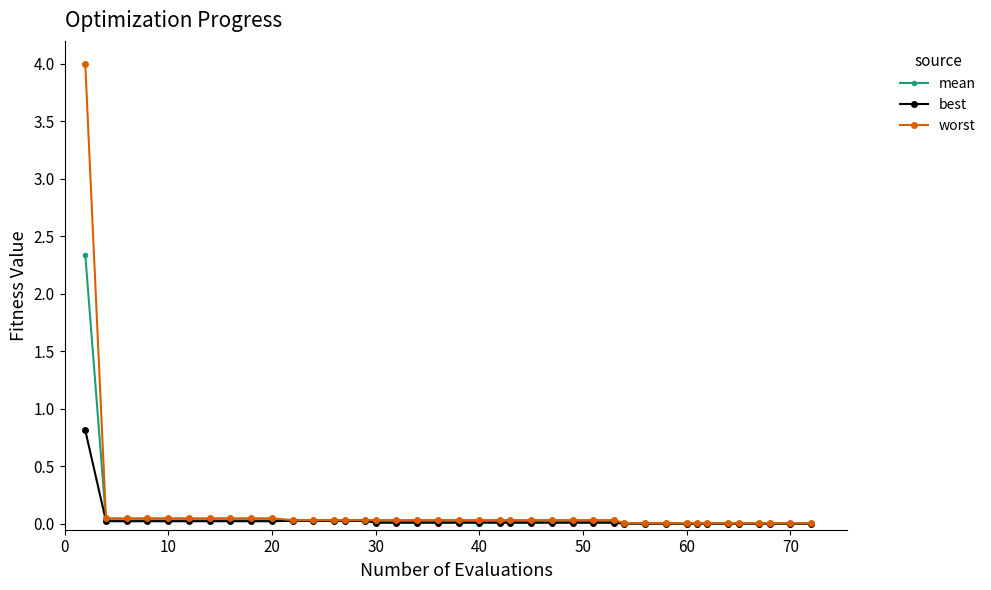

What is the maximum value for worst?

4.0